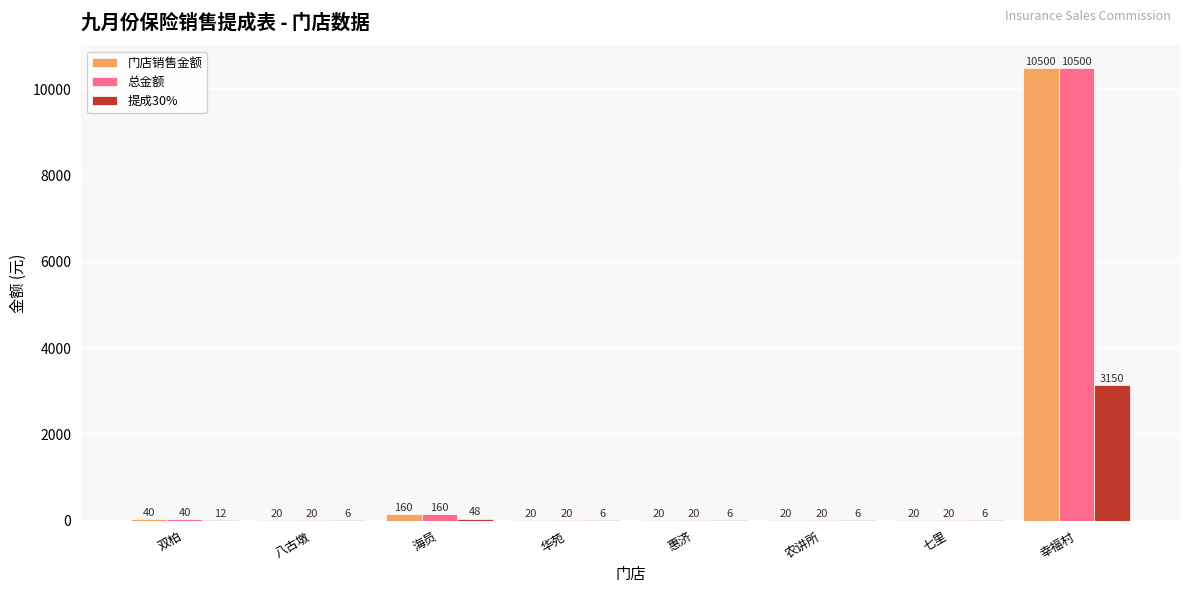

At which category does the chart reach its peak across all series?

幸福村